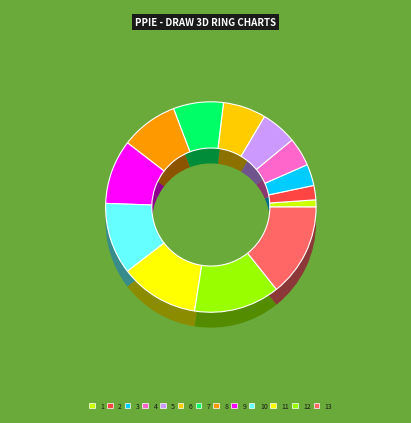

The 6 slice represents 20% of the pie. True or false?

False